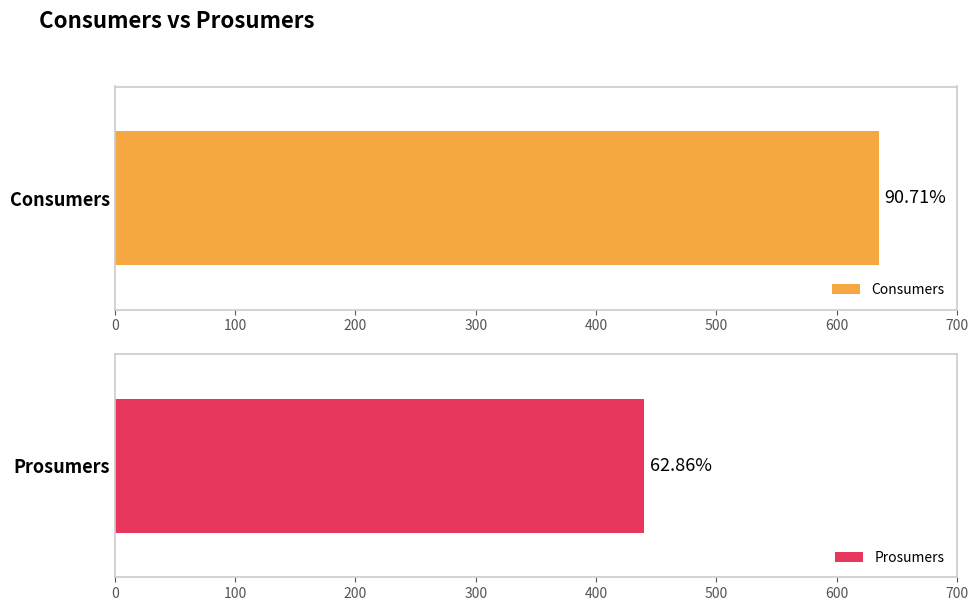

Does the chart contain stacked bars?

No